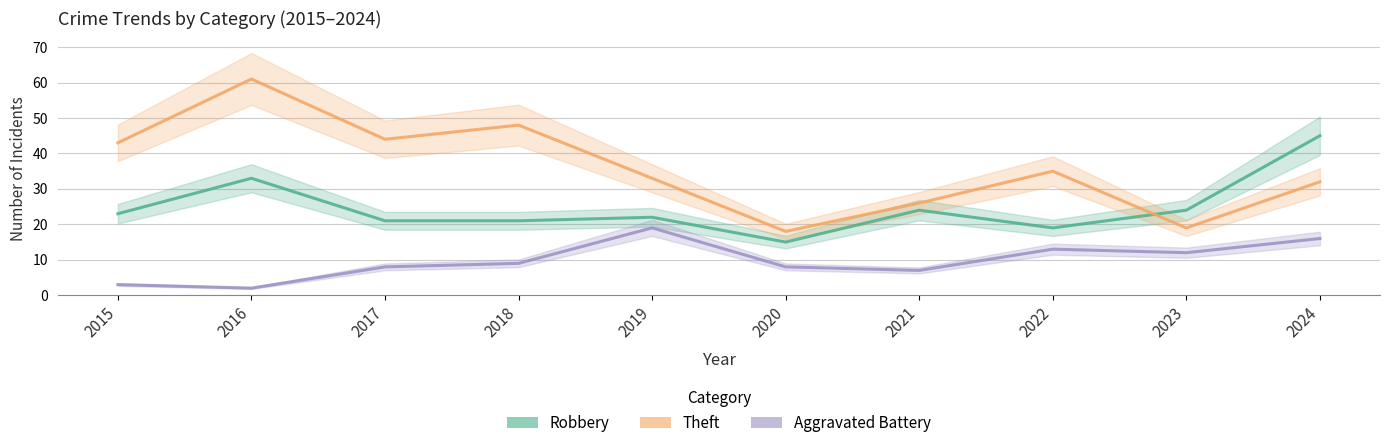

At which label does Aggravated Battery reach its minimum?

2016